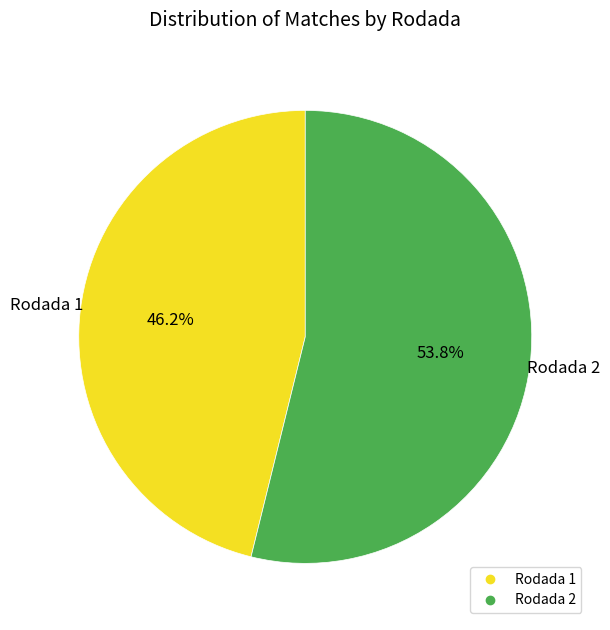

Is the sum of Rodada 1 and Rodada 2 greater than half?

Yes